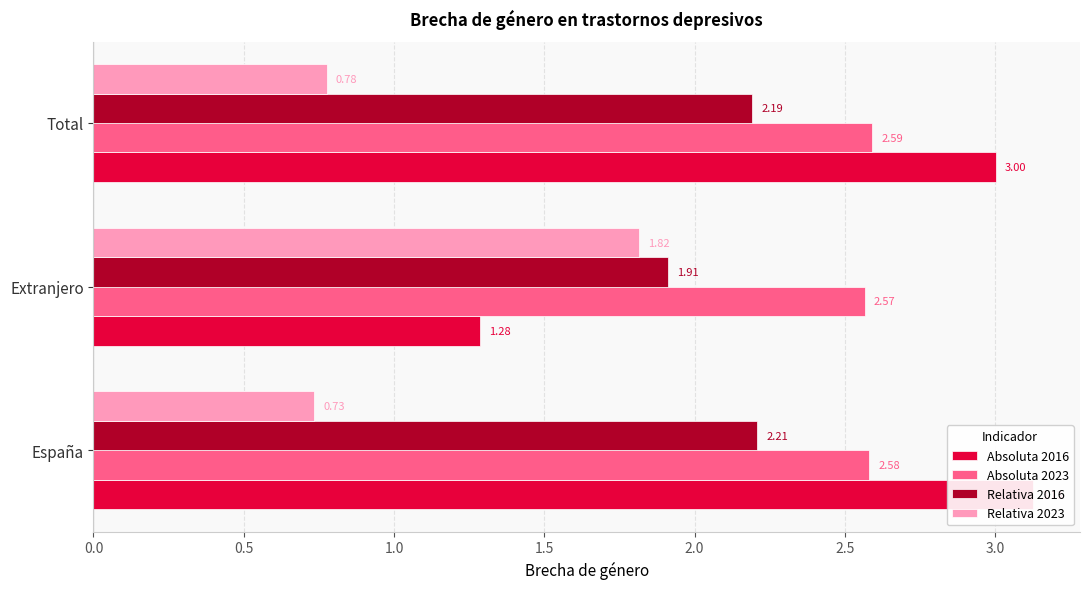

What is the lowest value of the Absoluta 2023 series?

2.6